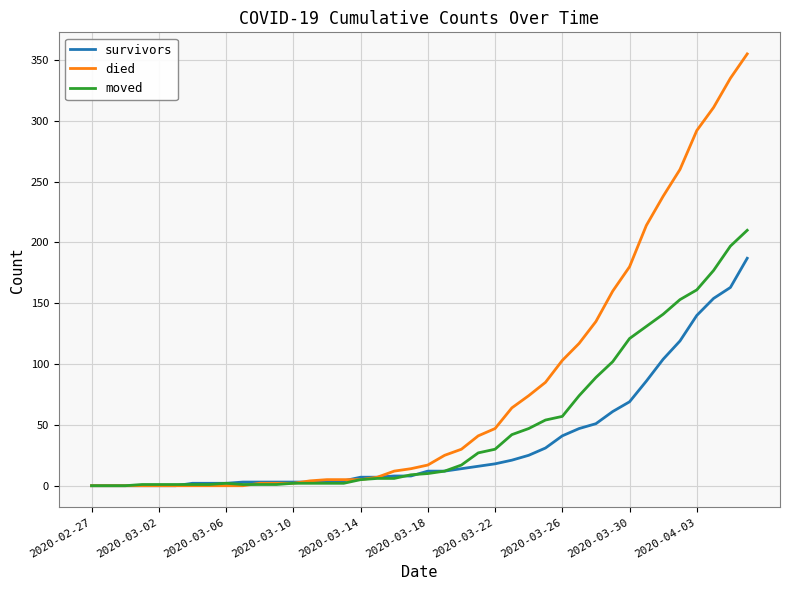

What is the maximum value shown in the chart?

355